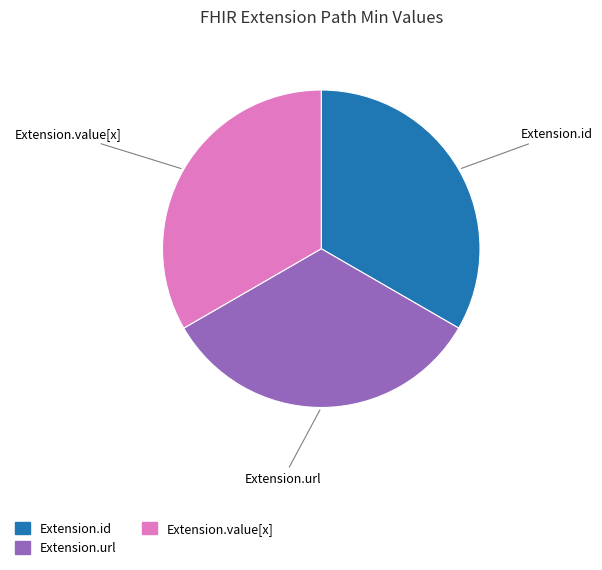

Combined, do Extension.url and Extension.value[x] account for over 50%?

Yes